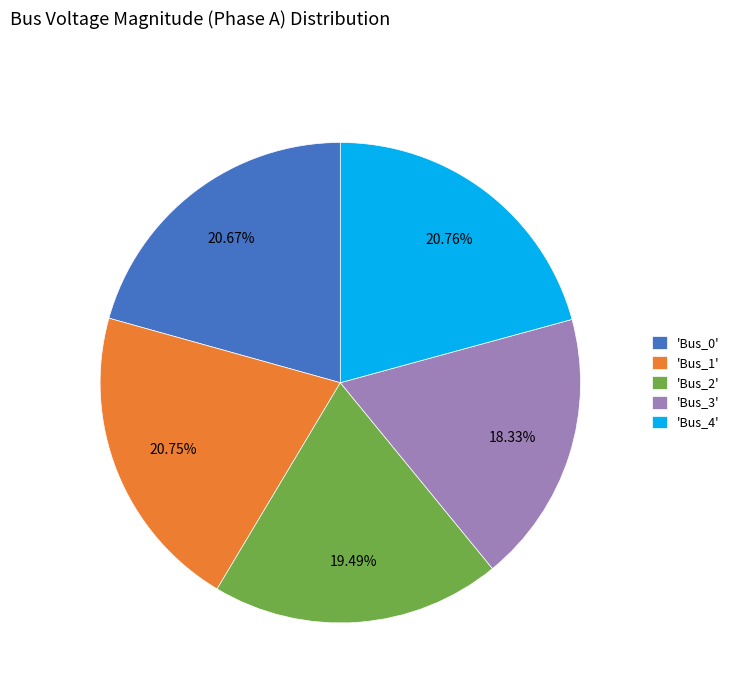

Combined, do 'Bus_4' and 'Bus_2' account for over 50%?

No